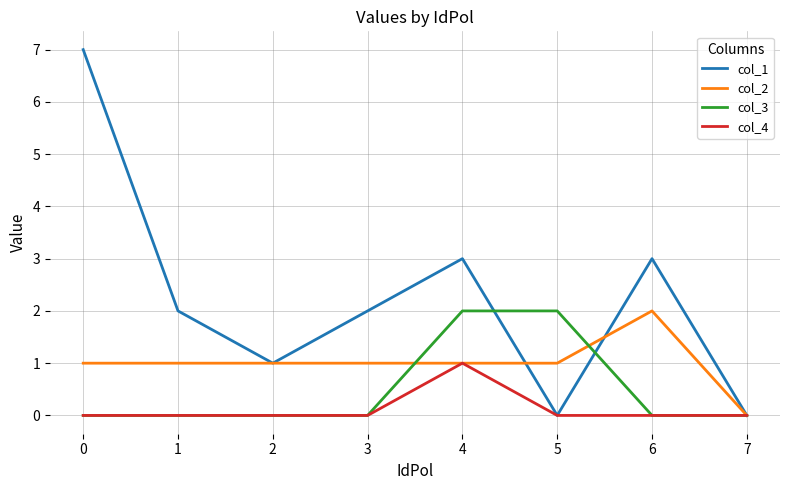

Is the value of col_3 at 3 greater than the value of col_2 at 0?

No